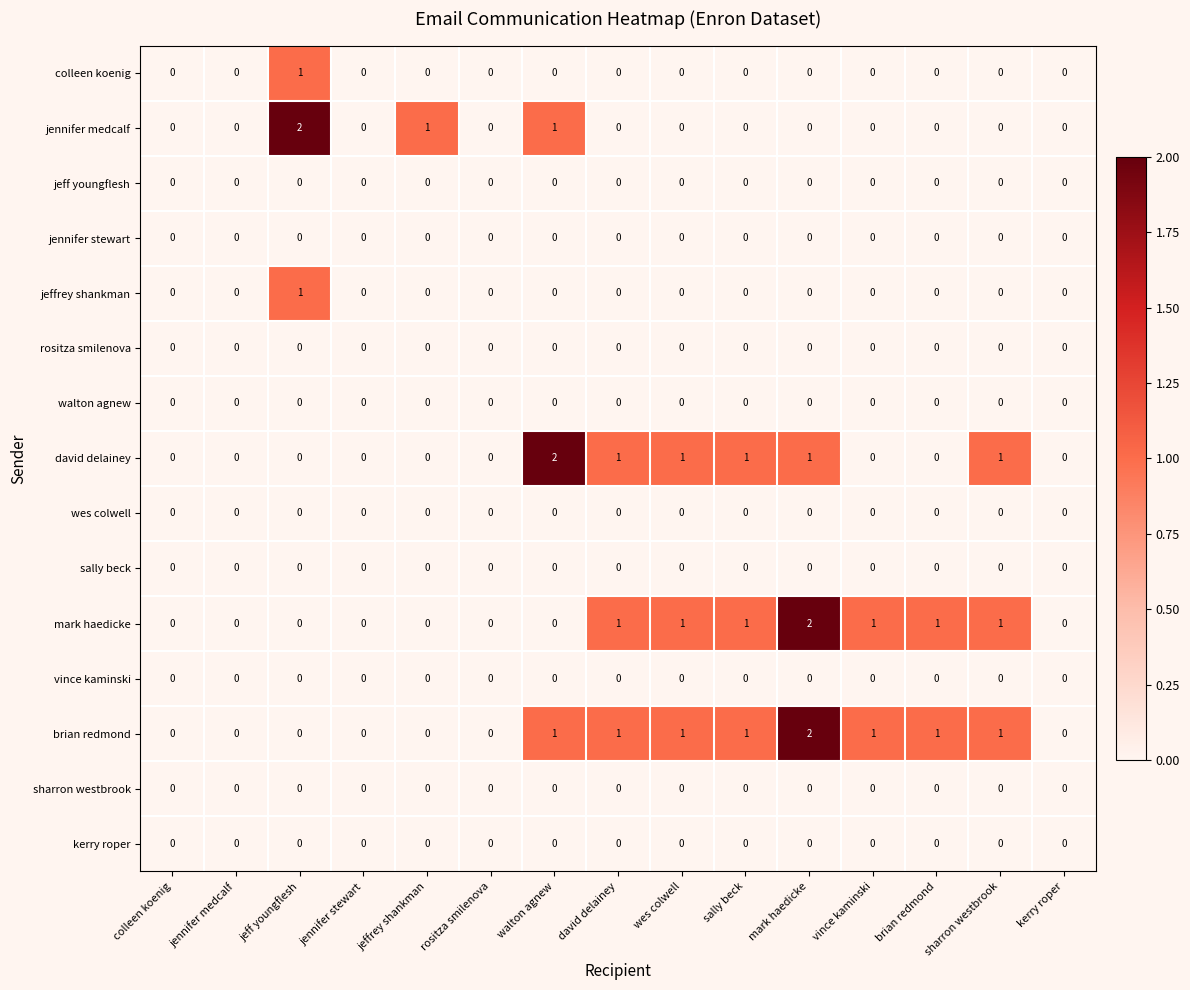

At which category is the sum across all series the highest?

mark haedicke